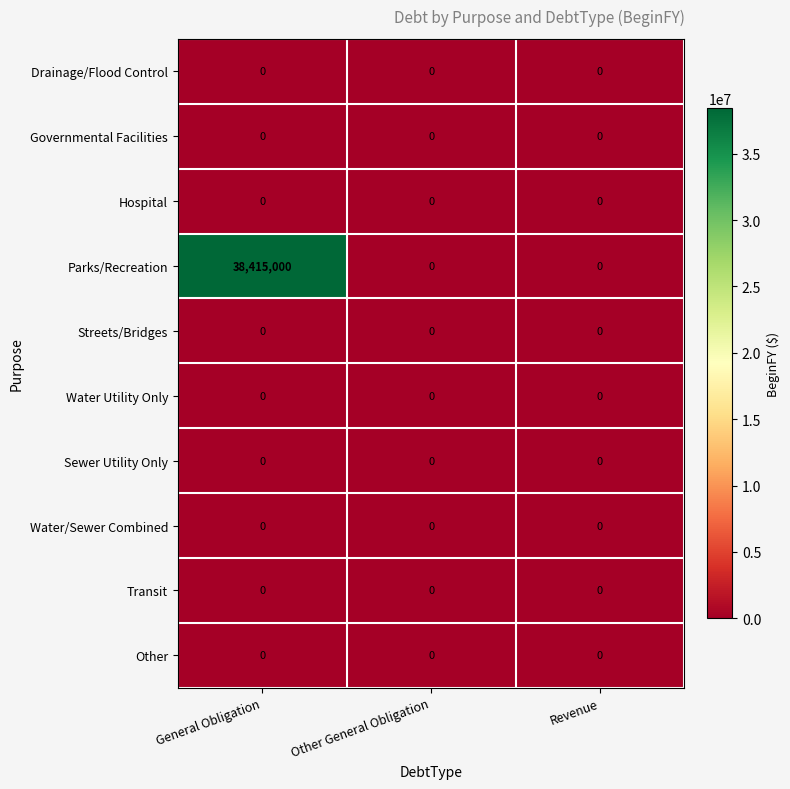

Reading right to left, list all the values displayed in this chart.

Drainage/Flood Control: 0	0	0
Governmental Facilities: 0	0	0
Hospital: 0	0	0
Parks/Recreation: 0	0	38415000
Streets/Bridges: 0	0	0
Water Utility Only: 0	0	0
Sewer Utility Only: 0	0	0
Water/Sewer Combined: 0	0	0
Transit: 0	0	0
Other: 0	0	0